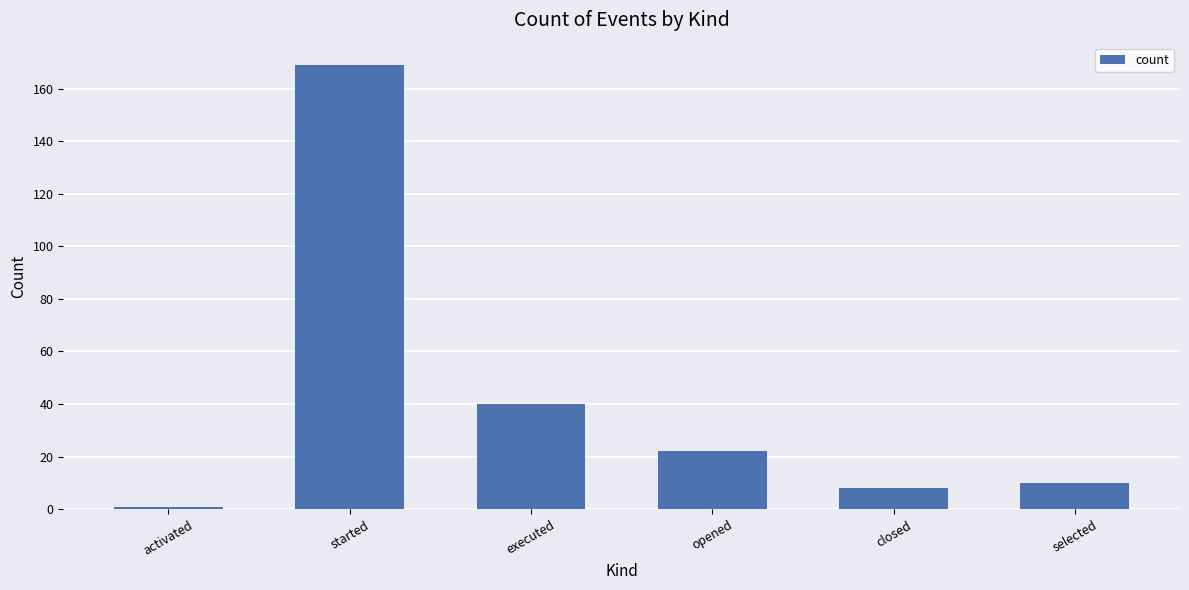

What is the smallest value displayed?

1